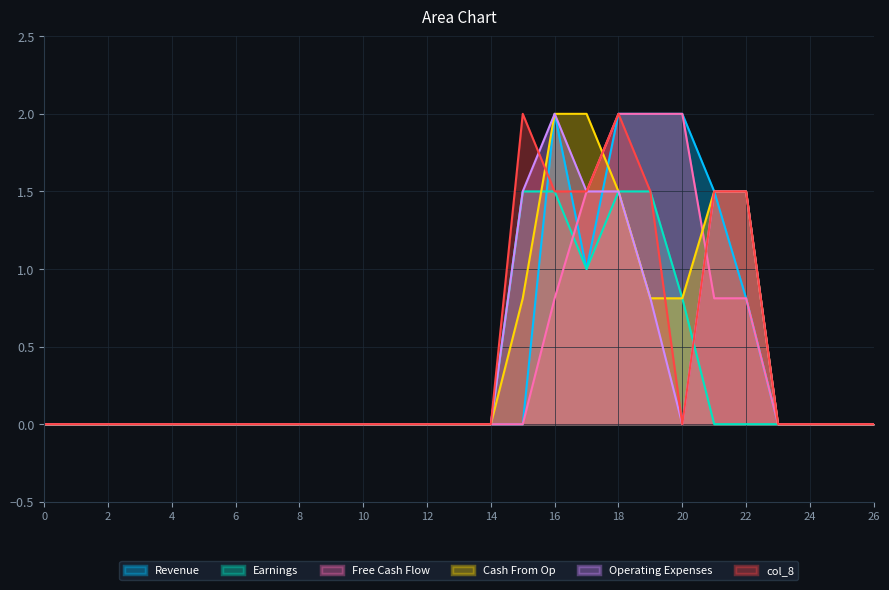

The Cash From Op series shows 1.1 at 2. True or false?

False